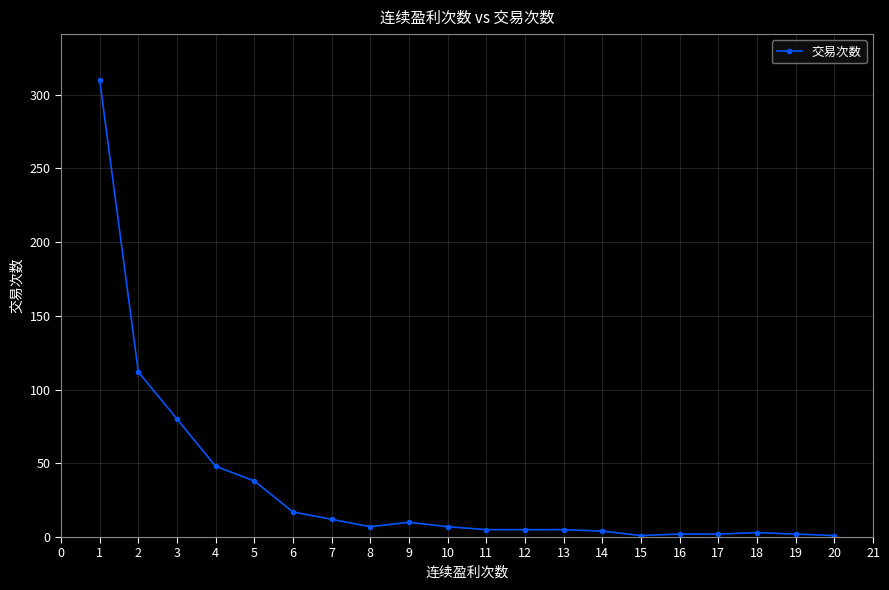

True or false: there are more than 0 points higher than both neighbors.

True